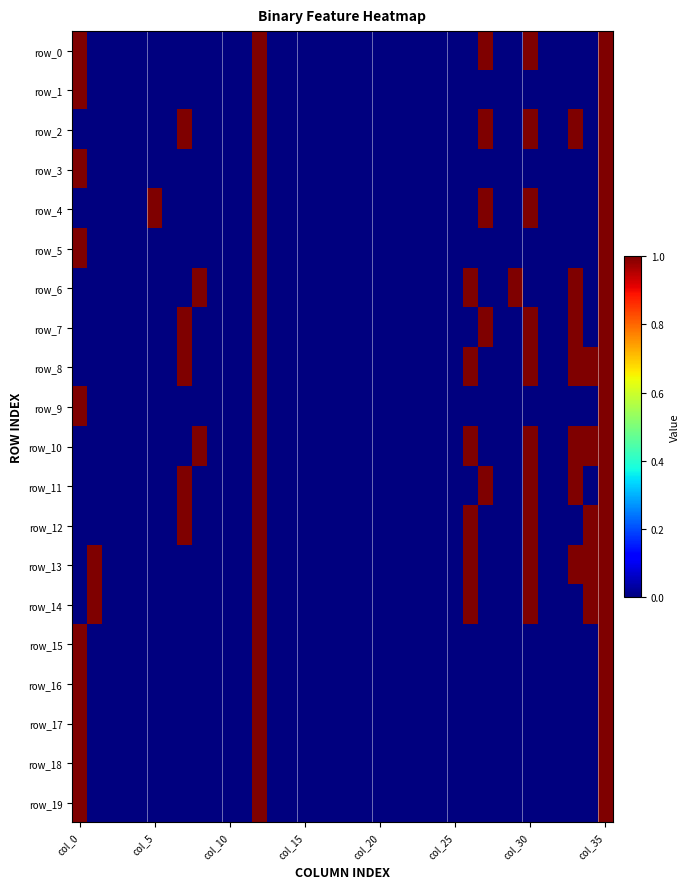

Where is row_11 nearest to the value 0?

col_0